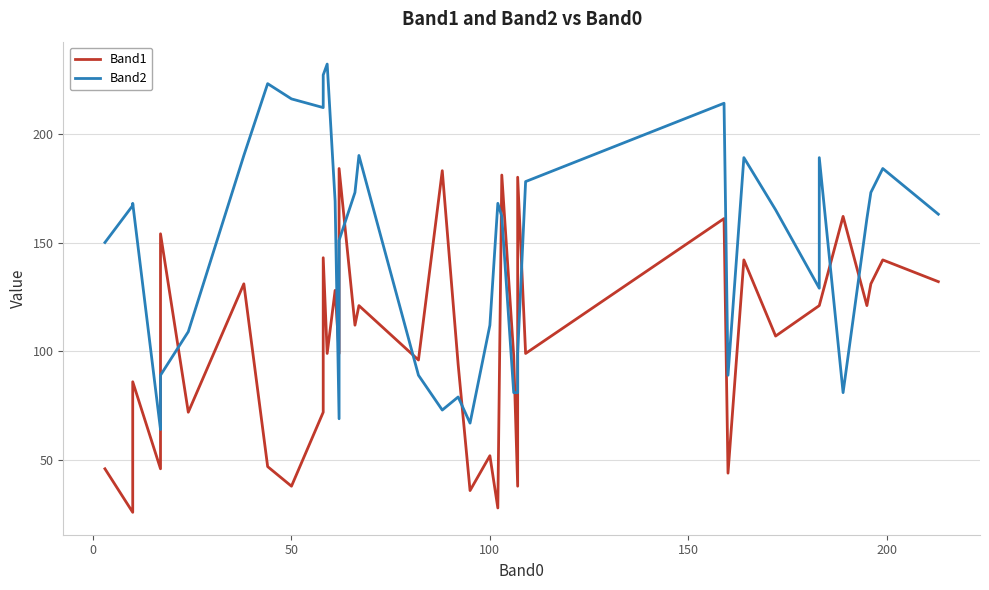

Rank the series by their maximum value, from lowest to highest.

Band1, Band2